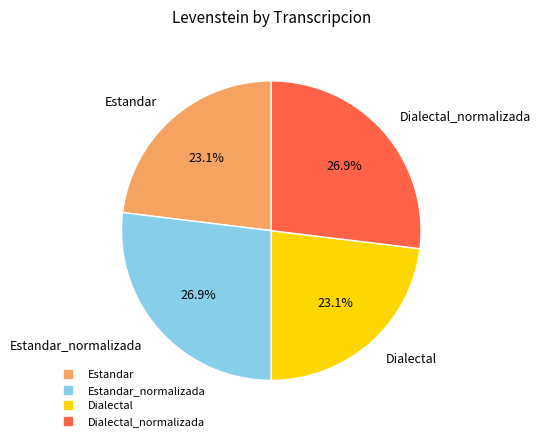

Is there any slice that represents more than half of the pie?

No